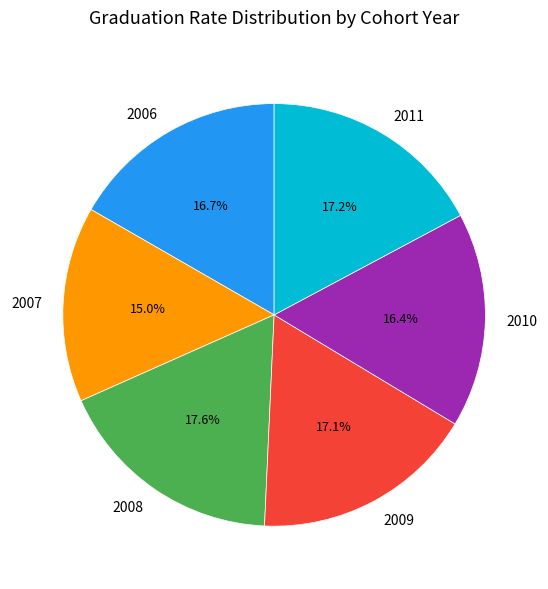

Which has a higher value, 2008 or 2006?

2008